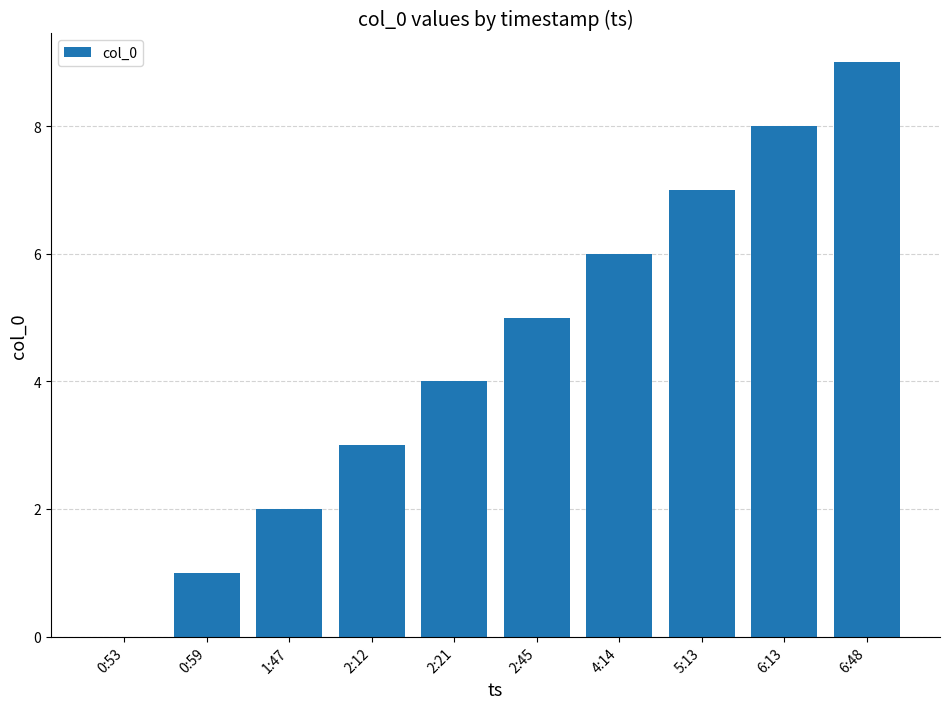

The chart shows a value of 0 at 0:59. True or false?

False